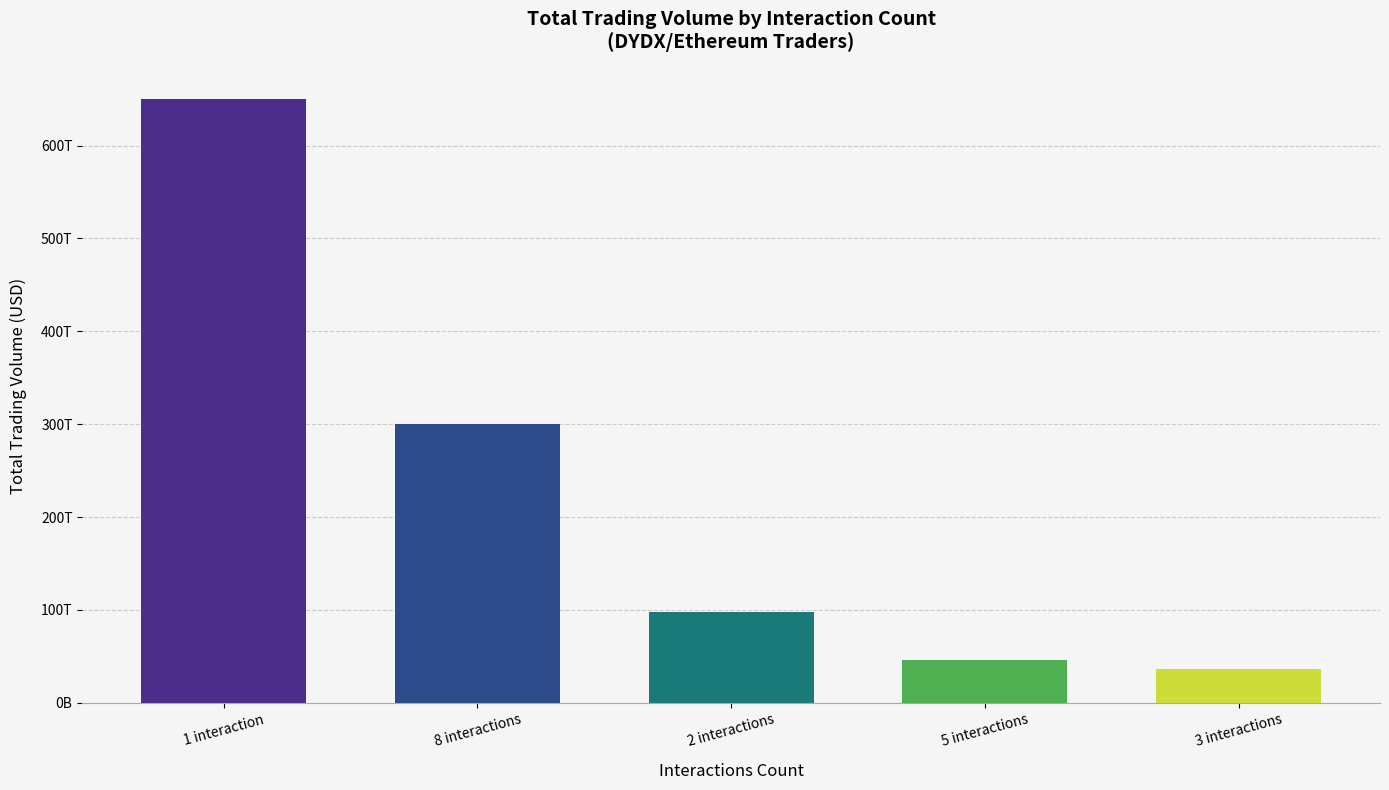

What is the average value?

226000000000000